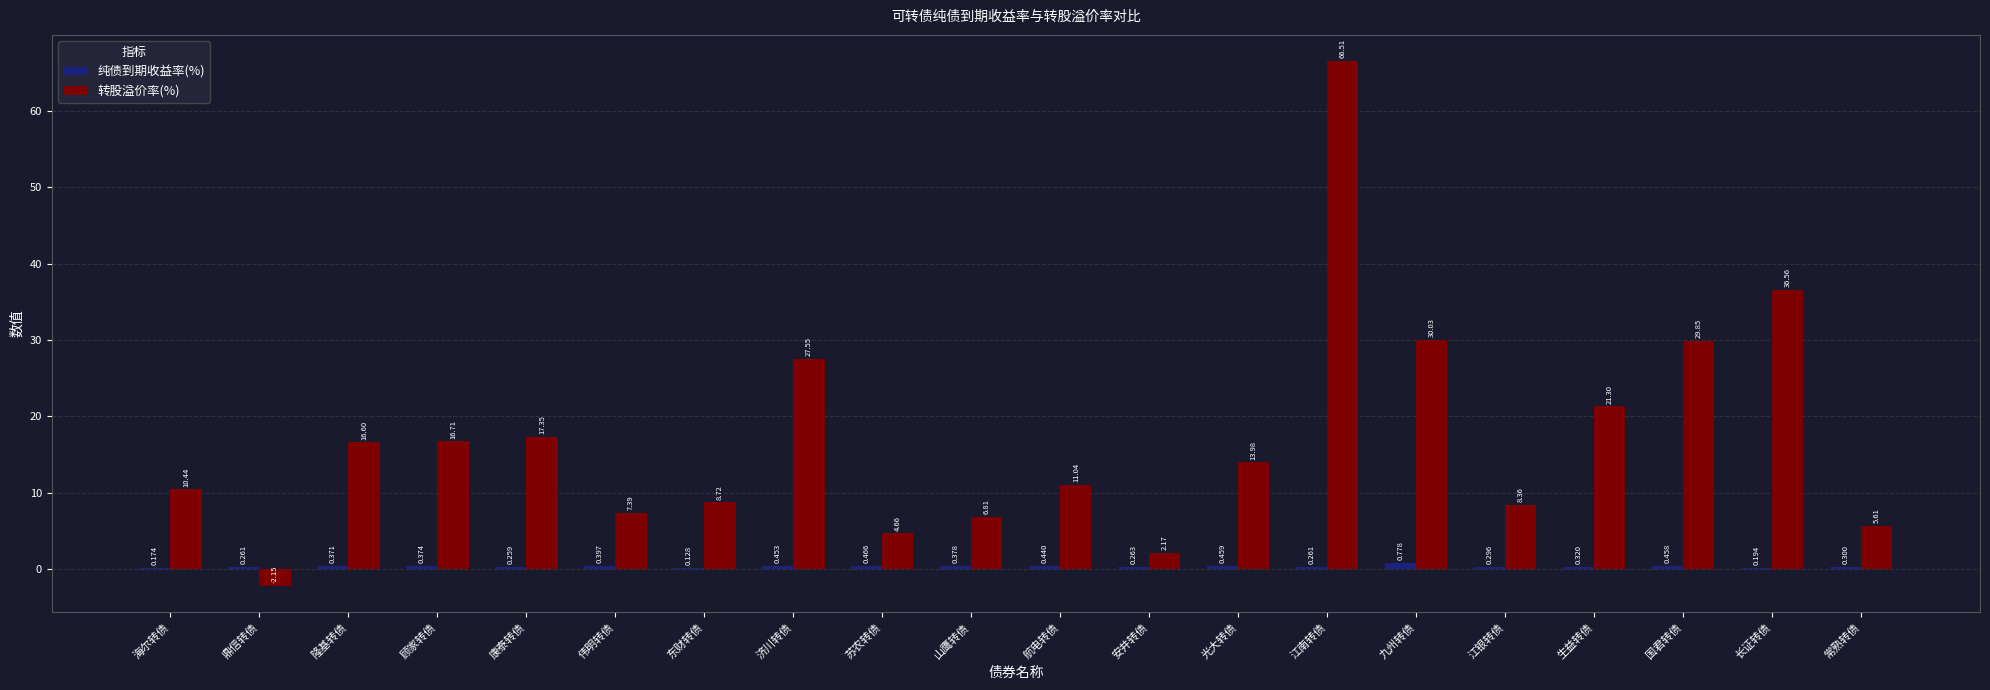

Which series changed the most between 东财转债 and 常熟转债?

转股溢价率(%)